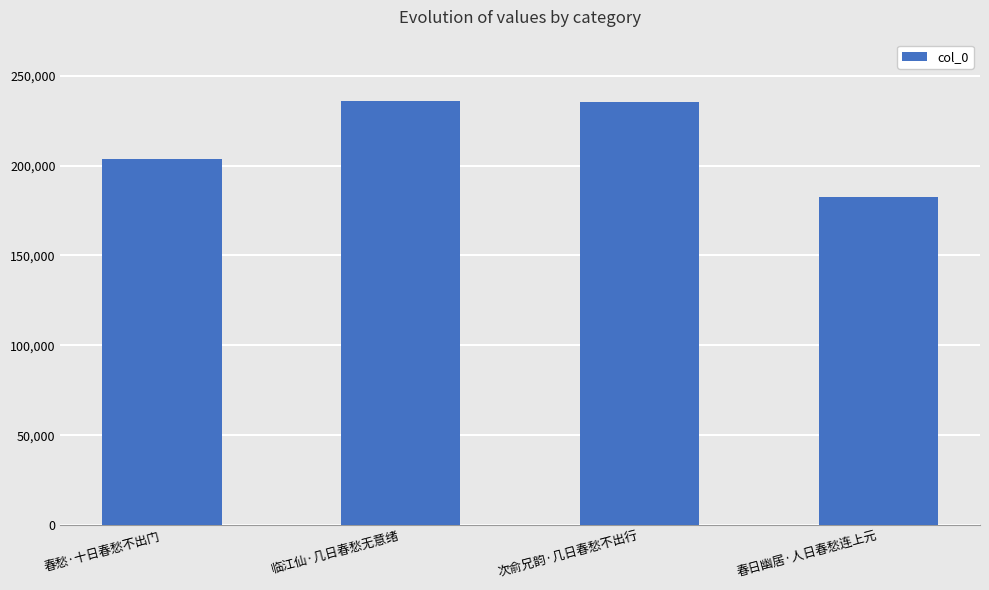

What is the change in value from 春愁·十日春愁不出门 to 春日幽居·人日春愁连上元?

-21145